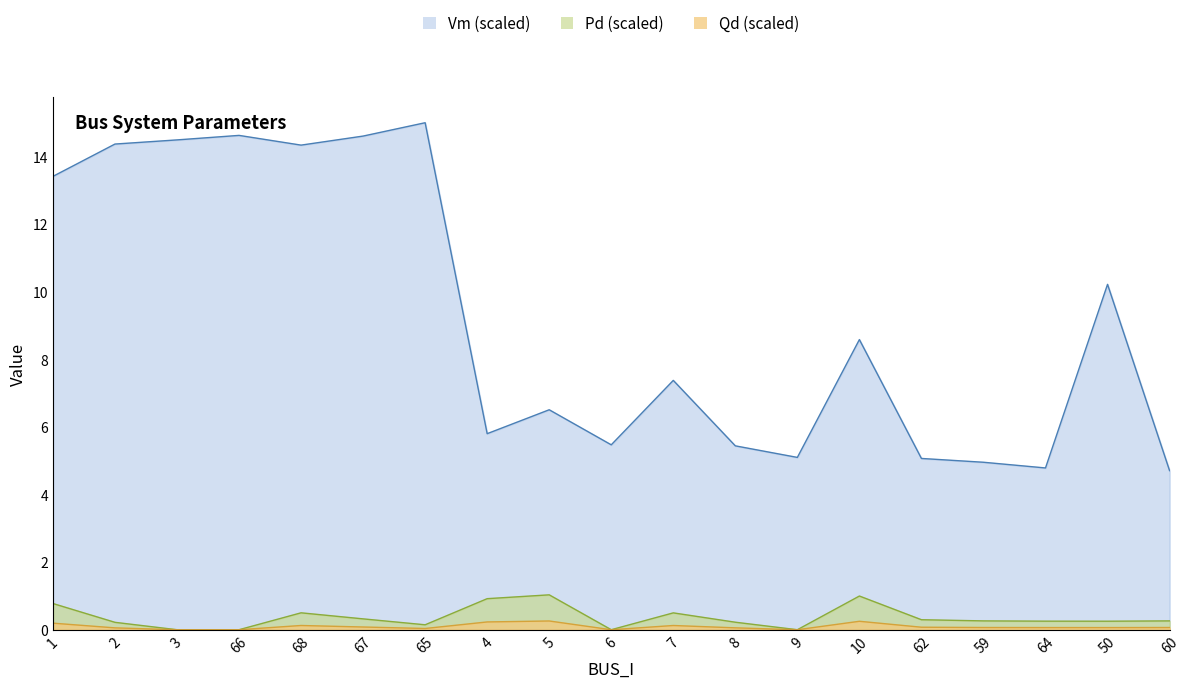

At which label does Vm first exceed 7?

1